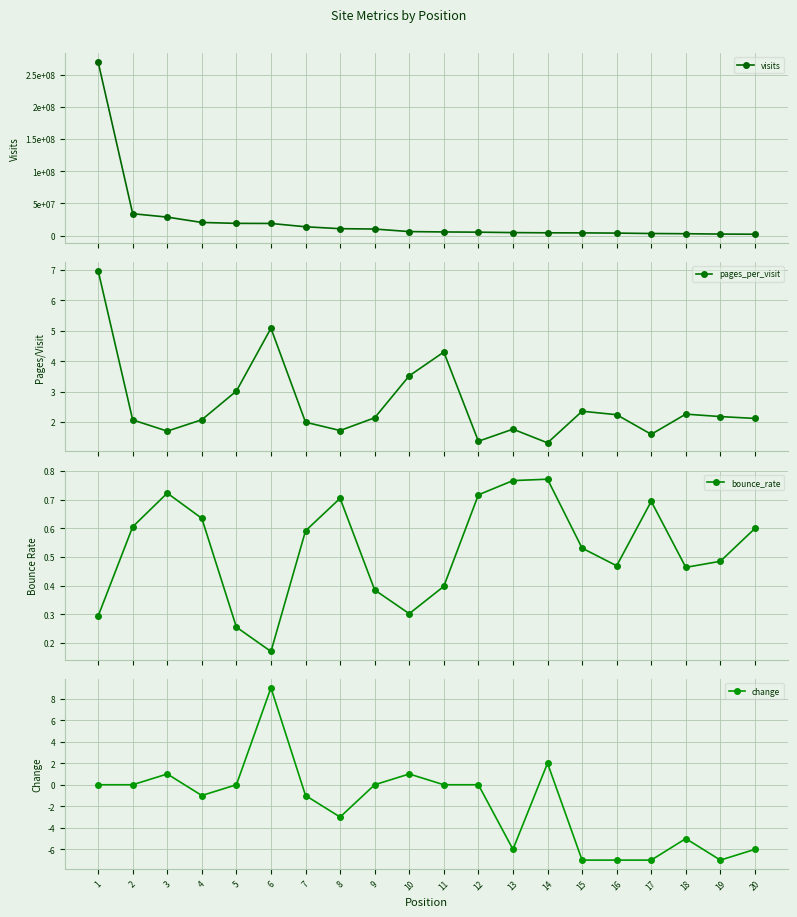

Reading right to left, list all the values displayed in this chart.

visits: 2239160.0	2460592.0	3021495.0	3346114.0	3992108.0	4312980.0	4426265.0	4767015.0	5423242.0	5766143.0	6324213.0	10310690.0	10825656.0	13800291.0	18952767.0	19098408.0	20502701.0	28803174.0	34104085.0	269796508.0
pages_per_visit: 2.1	2.2	2.3	1.6	2.2	2.4	1.3	1.8	1.4	4.3	3.5	2.1	1.7	2.0	5.1	3.0	2.1	1.7	2.1	7.0
bounce_rate: 0.6	0.5	0.5	0.7	0.5	0.5	0.8	0.8	0.7	0.4	0.3	0.4	0.7	0.6	0.2	0.3	0.6	0.7	0.6	0.3
change: -6.0	-7.0	-5.0	-7.0	-7.0	-7.0	2.0	-6.0	0.0	0.0	1.0	0.0	-3.0	-1.0	9.0	0.0	-1.0	1.0	0.0	0.0